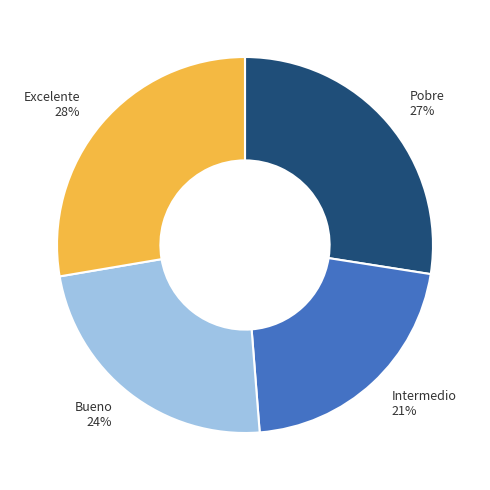

Is there a majority slice in this chart?

No